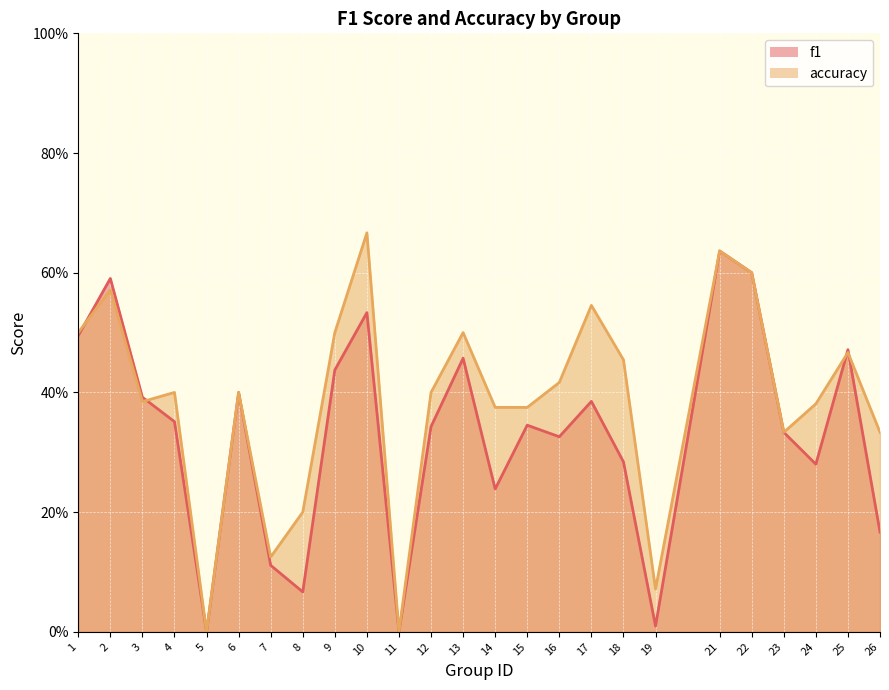

List the labels in order of f1 value, largest first.

21, 22, 2, 10, 1, 25, 13, 9, 6, 3, 17, 4, 15, 12, 23, 16, 18, 24, 14, 26, 7, 8, 19, 5, 11